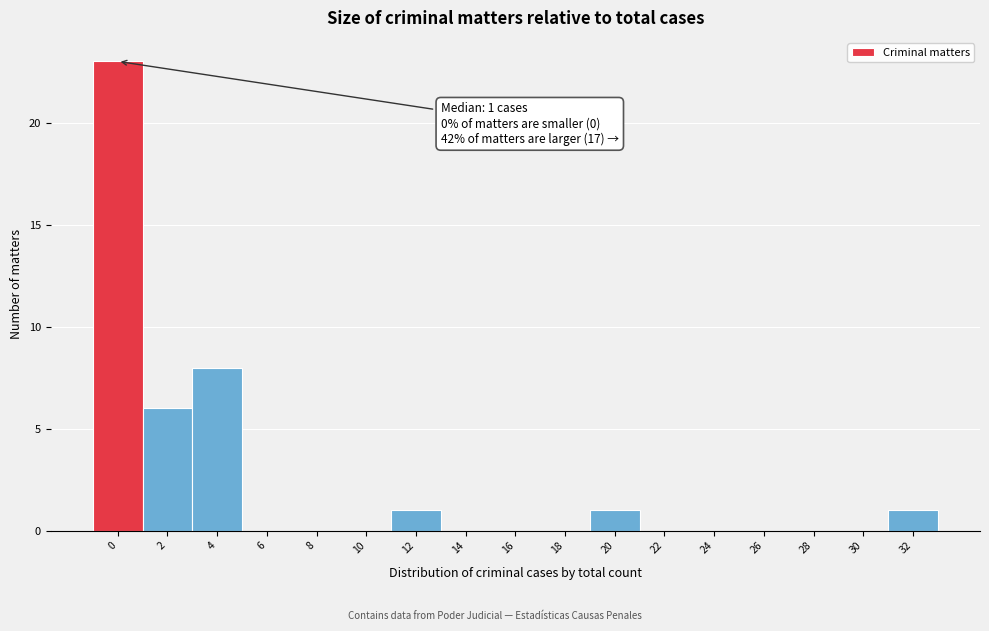

Reading left to right, what are all the values shown in this chart?

0=23	2=6	4=8	6=0	8=0	10=0	12=1	14=0	16=0	18=0	20=1	22=0	24=0	26=0	28=0	30=0	32=1